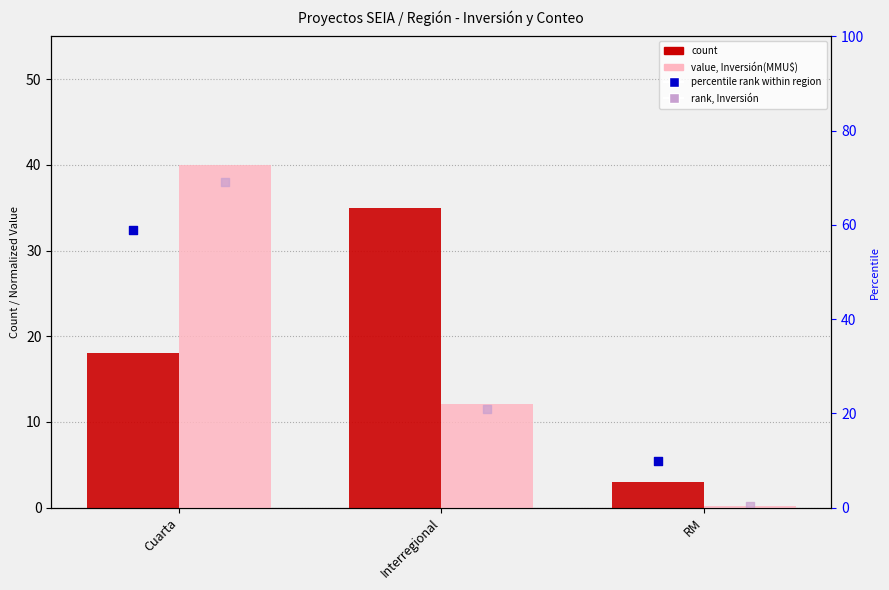

At how many categories does at least one series exceed 31?

2